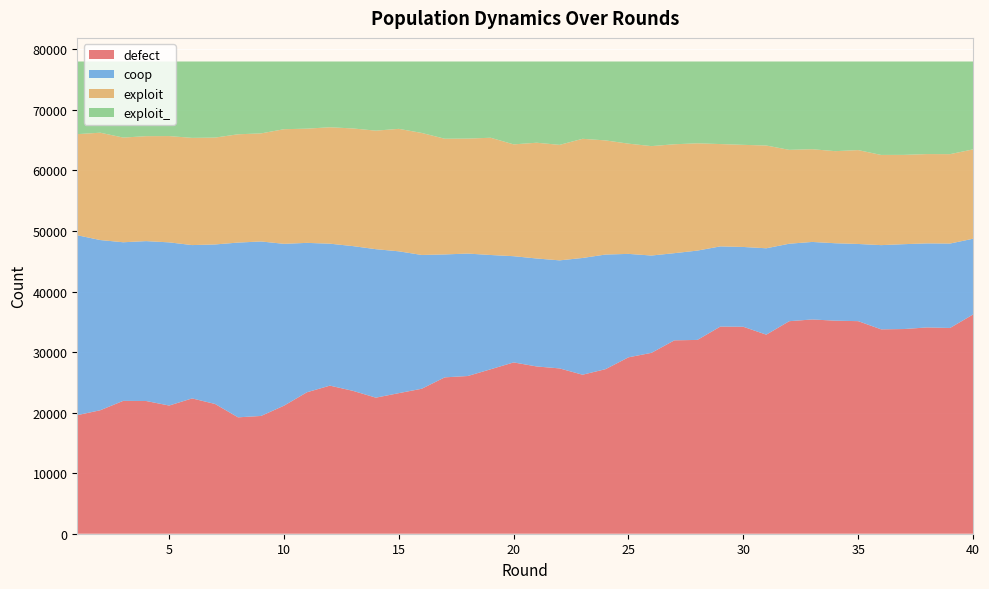

Reading left to right, extract all data points from this chart.

defect: 1=19588	2=20394	3=21945	4=21920	5=21172	6=22351	7=21432	8=19225	9=19453	10=21148	11=23365	12=24461	13=23602	14=22476	15=23220	16=23949	17=25830	18=26049	19=27165	20=28294	21=27629	22=27305	23=26263	24=27181	25=29139	26=29877	27=31945	28=32012	29=34216	30=34185	31=32880	32=35105	33=35392	34=35190	35=35112	36=33758	37=33810	38=34074	39=33986	40=36206
coop: 1=29715	2=28115	3=26198	4=26412	5=26954	6=25325	7=26347	8=28865	9=28820	10=26737	11=24677	12=23448	13=23907	14=24524	15=23426	16=22096	17=20302	18=20226	19=18874	20=17546	21=17833	22=17848	23=19285	24=18934	25=17083	26=16075	27=14397	28=14754	29=13246	30=13180	31=14269	32=12798	33=12804	34=12791	35=12749	36=13911	37=14018	38=13883	39=13945	40=12518
exploit: 1=16700	2=17730	3=17294	4=17334	5=17556	6=17709	7=17654	8=17888	9=17852	10=18931	11=18867	12=19229	13=19433	14=19579	15=20229	16=20153	17=19112	18=18991	19=19367	20=18471	21=19122	22=19078	23=19683	24=18853	25=18208	26=18072	27=17988	28=17719	29=16901	30=16868	31=16974	32=15502	33=15317	34=15210	35=15504	36=14898	37=14750	38=14753	39=14764	40=14758
exploit_: 1=11997	2=11761	3=12563	4=12334	5=12318	6=12615	7=12567	8=12022	9=11875	10=11184	11=11091	12=10862	13=11058	14=11421	15=11125	16=11802	17=12756	18=12734	19=12594	20=13689	21=13416	22=13769	23=12769	24=13032	25=13570	26=13976	27=13670	28=13515	29=13637	30=13767	31=13877	32=14595	33=14487	34=14809	35=14635	36=15433	37=15422	38=15290	39=15305	40=14518